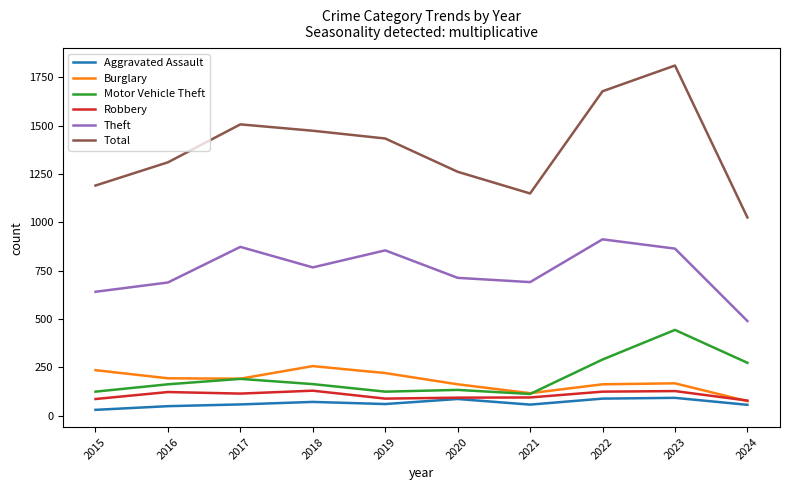

Which series has the largest total across all categories?

Total